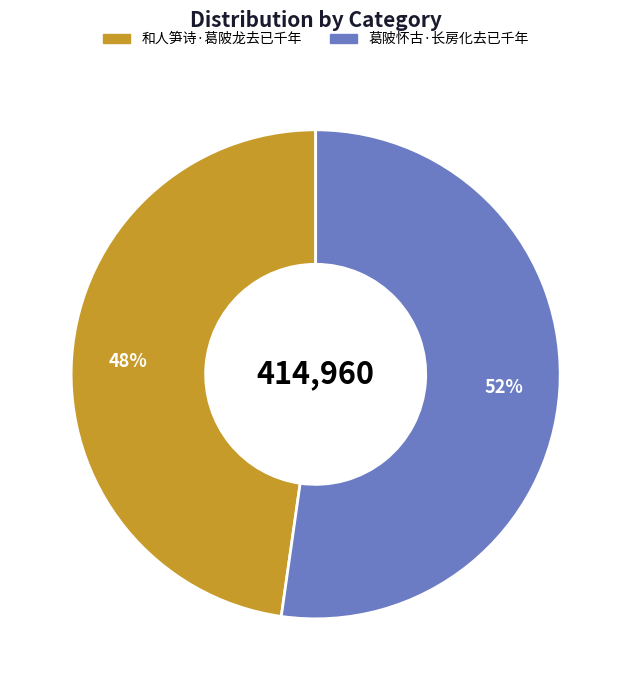

Approximately how many times larger is the value at 葛陂怀古·长房化去已千年 compared to 和人笋诗·葛陂龙去已千年?

1.1